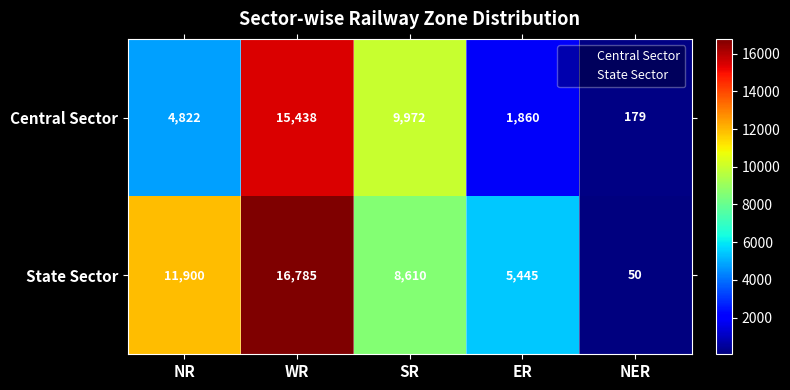

Reading right to left, list all the values displayed in this chart.

Central Sector: NER=179	ER=1860	SR=9972	WR=15438	NR=4822
State Sector: NER=50	ER=5445	SR=8610	WR=16785	NR=11900